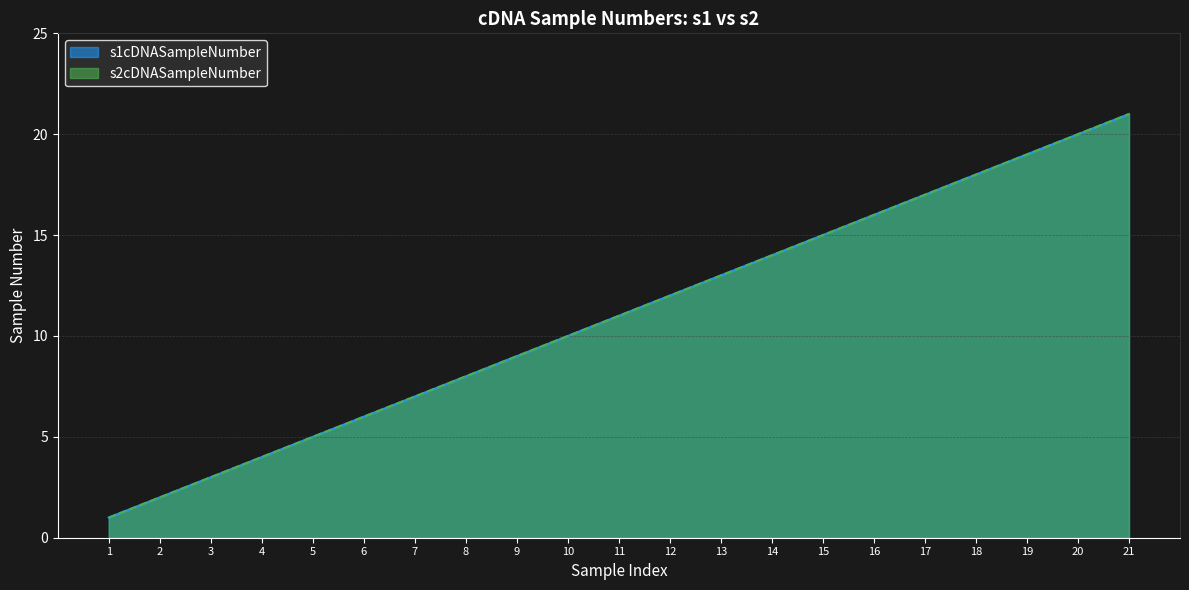

Is the value of s1cDNASampleNumber at 13 greater than the value of s2cDNASampleNumber at 3?

Yes